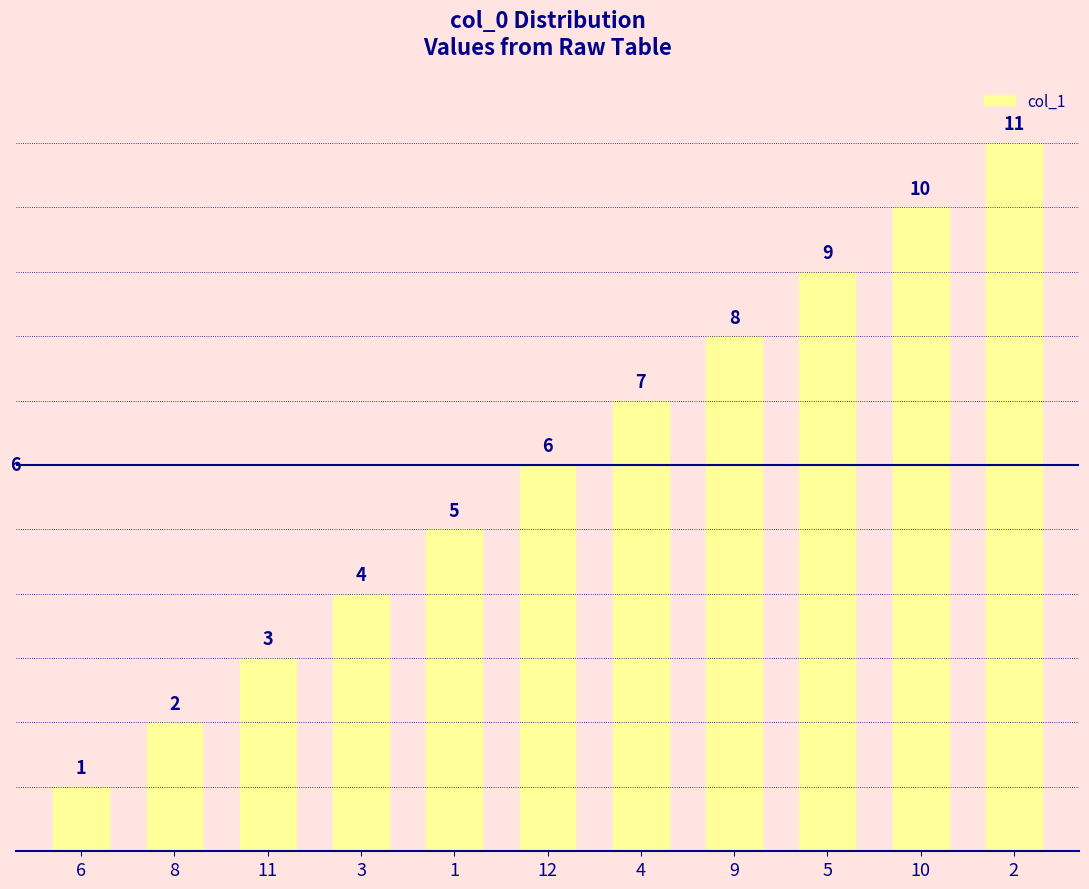

List the labels in order of value, smallest first.

6, 8, 11, 3, 1, 12, 4, 9, 5, 10, 2